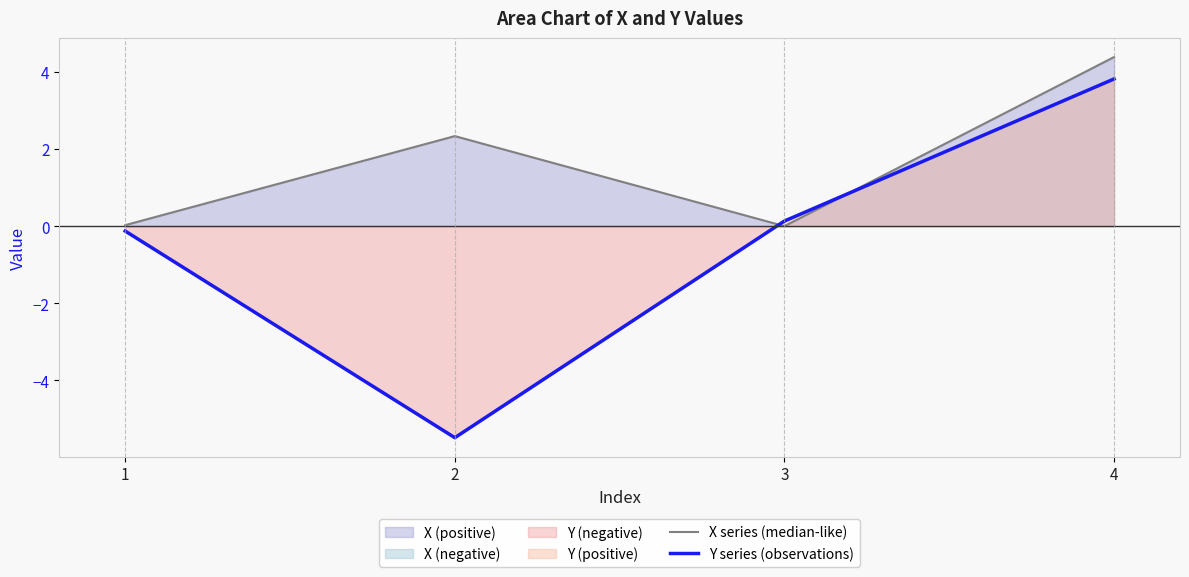

What is the maximum value for Y series (observations)?

3.8